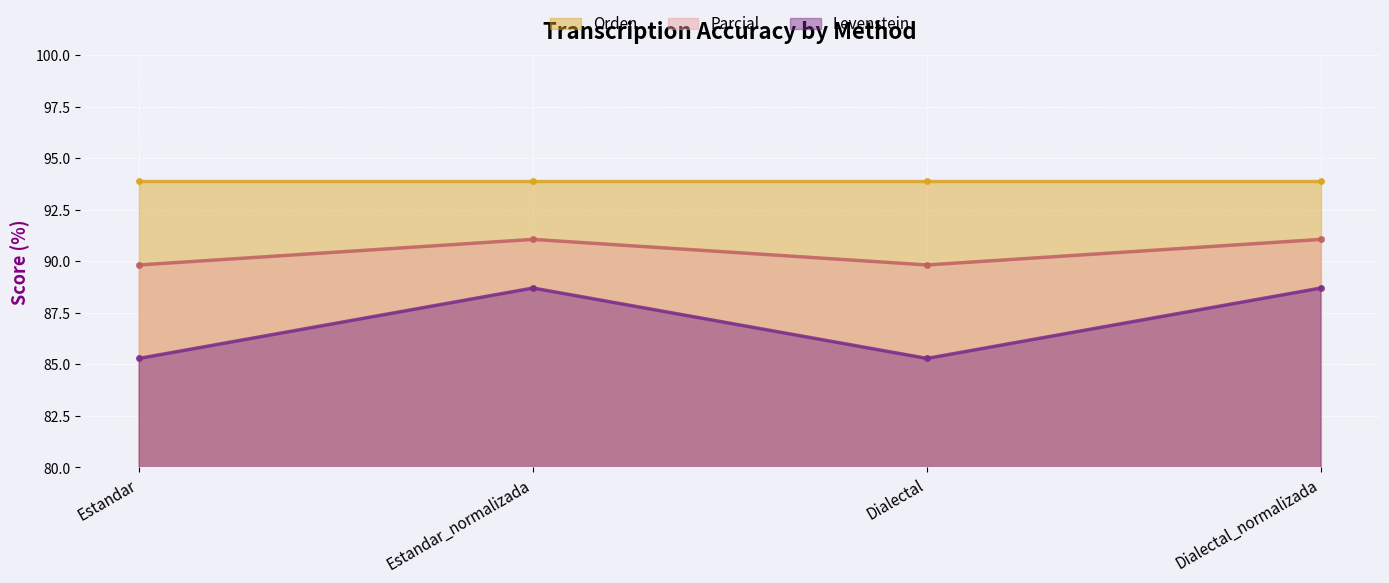

What is the difference between the maximum and minimum values in the Levenstein series?

3.4